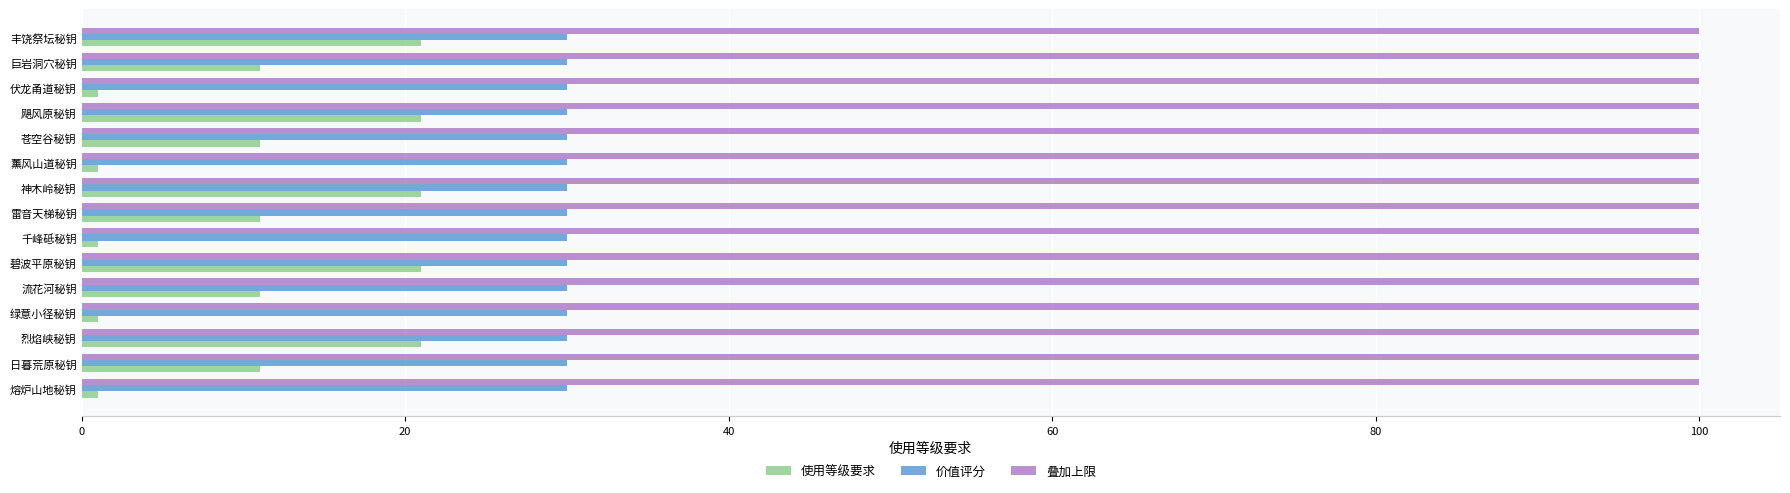

At 绿意小径秘钥, list the series in order from smallest to largest.

使用等级要求, 价值评分, 叠加上限